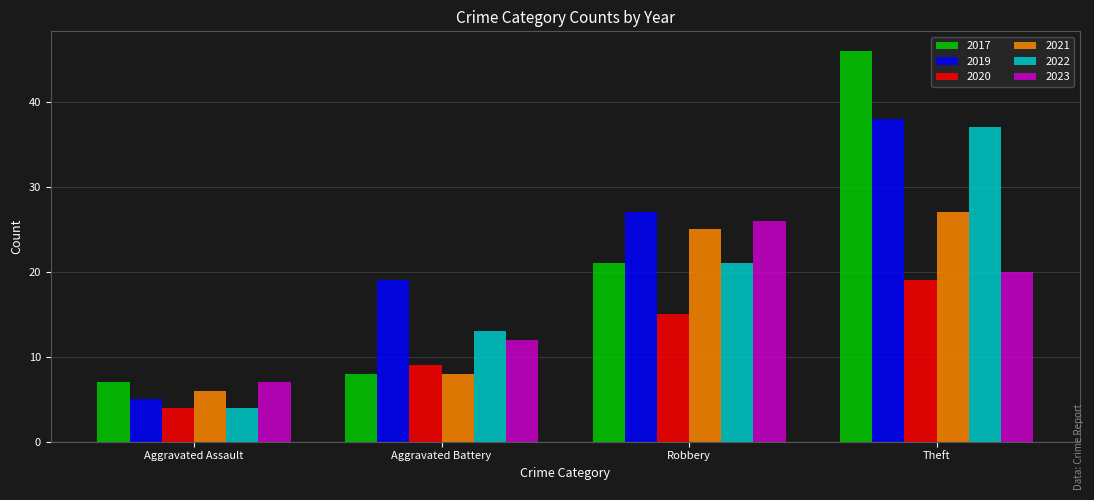

Reading left to right, extract all data points from this chart.

2017: Aggravated Assault=7	Aggravated Battery=8	Robbery=21	Theft=46
2019: Aggravated Assault=5	Aggravated Battery=19	Robbery=27	Theft=38
2020: Aggravated Assault=4	Aggravated Battery=9	Robbery=15	Theft=19
2021: Aggravated Assault=6	Aggravated Battery=8	Robbery=25	Theft=27
2022: Aggravated Assault=4	Aggravated Battery=13	Robbery=21	Theft=37
2023: Aggravated Assault=7	Aggravated Battery=12	Robbery=26	Theft=20